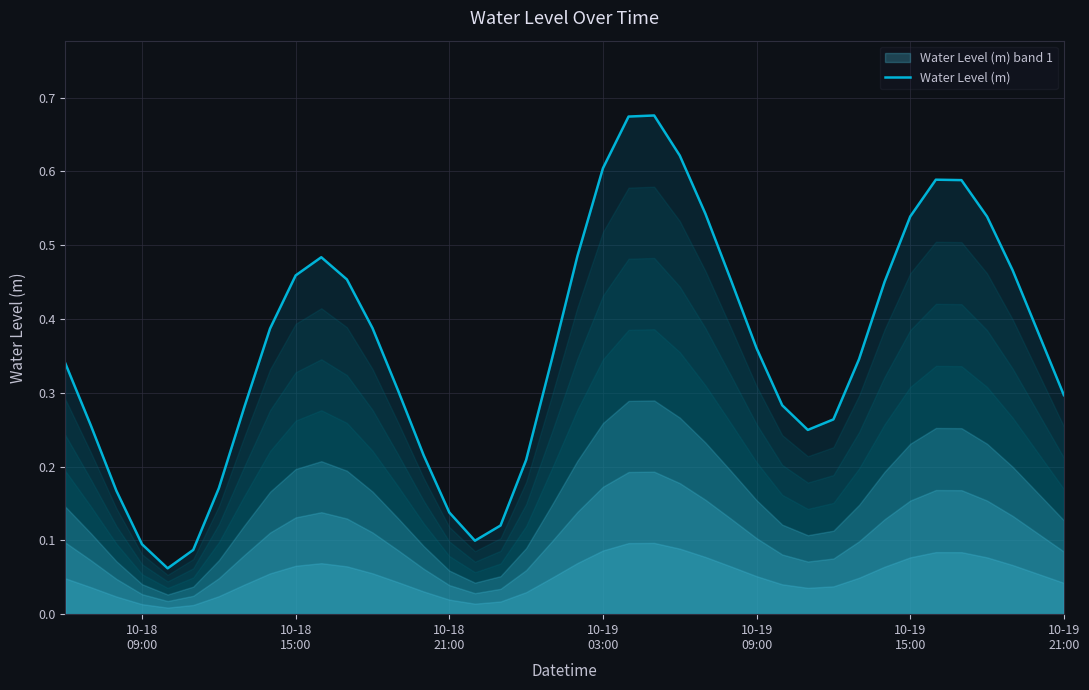

Reading right to left, list all the values displayed in this chart.

0.3	0.4	0.5	0.5	0.6	0.6	0.5	0.5	0.3	0.3	0.2	0.3	0.4	0.5	0.5	0.6	0.7	0.7	0.6	0.5	0.3	0.2	0.1	0.1	0.1	0.2	0.3	0.4	0.5	0.5	0.5	0.4	0.3	0.2	0.1	0.1	0.1	0.2	0.3	0.3